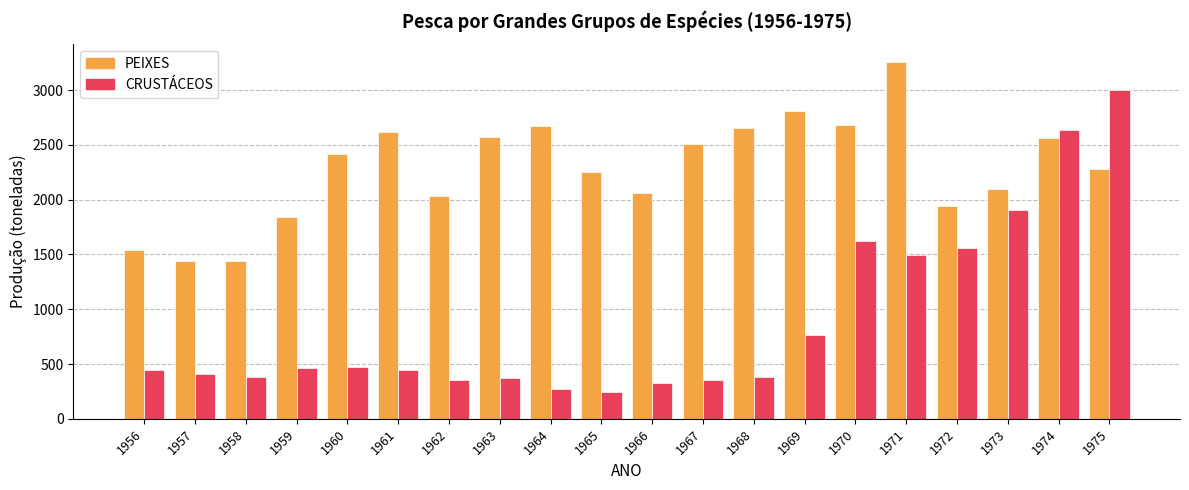

At how many categories does at least one series exceed 423?

20